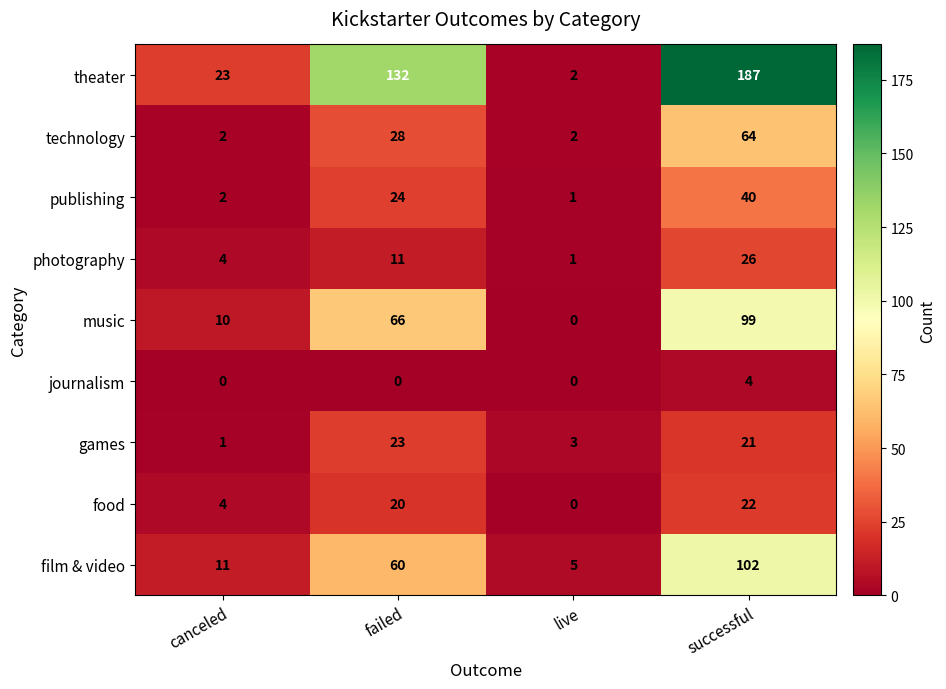

What is the sum of all film & video values?

178